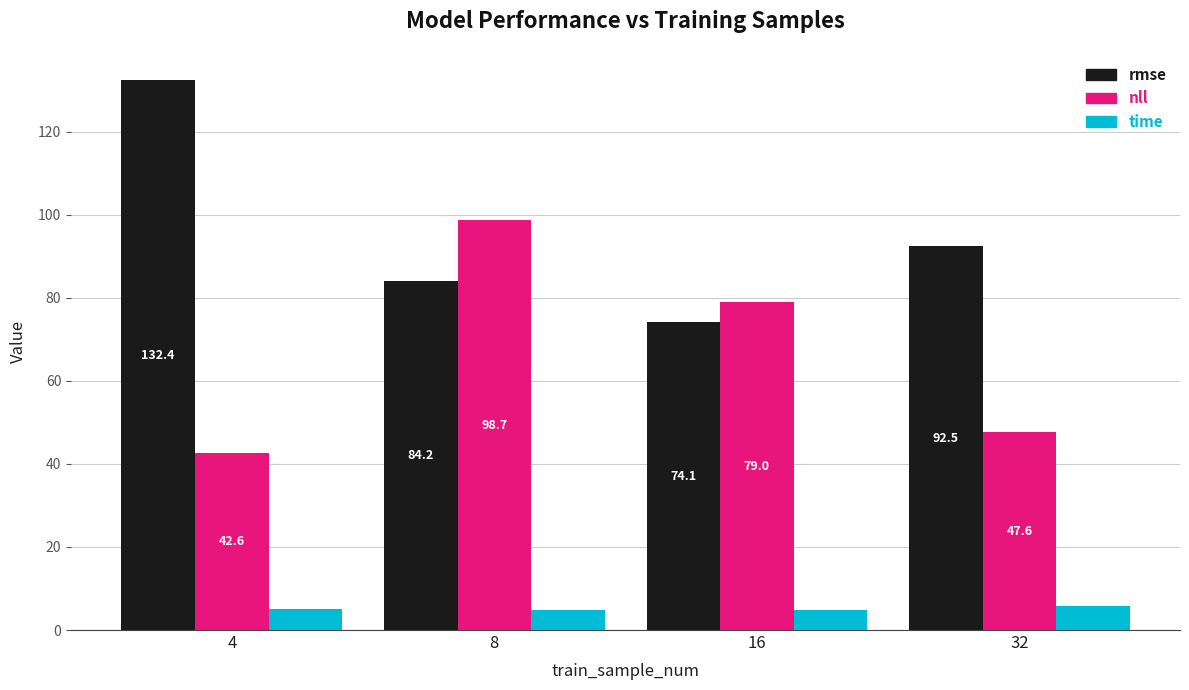

What is the value of the rmse bar at the 1st from the left?

132.4